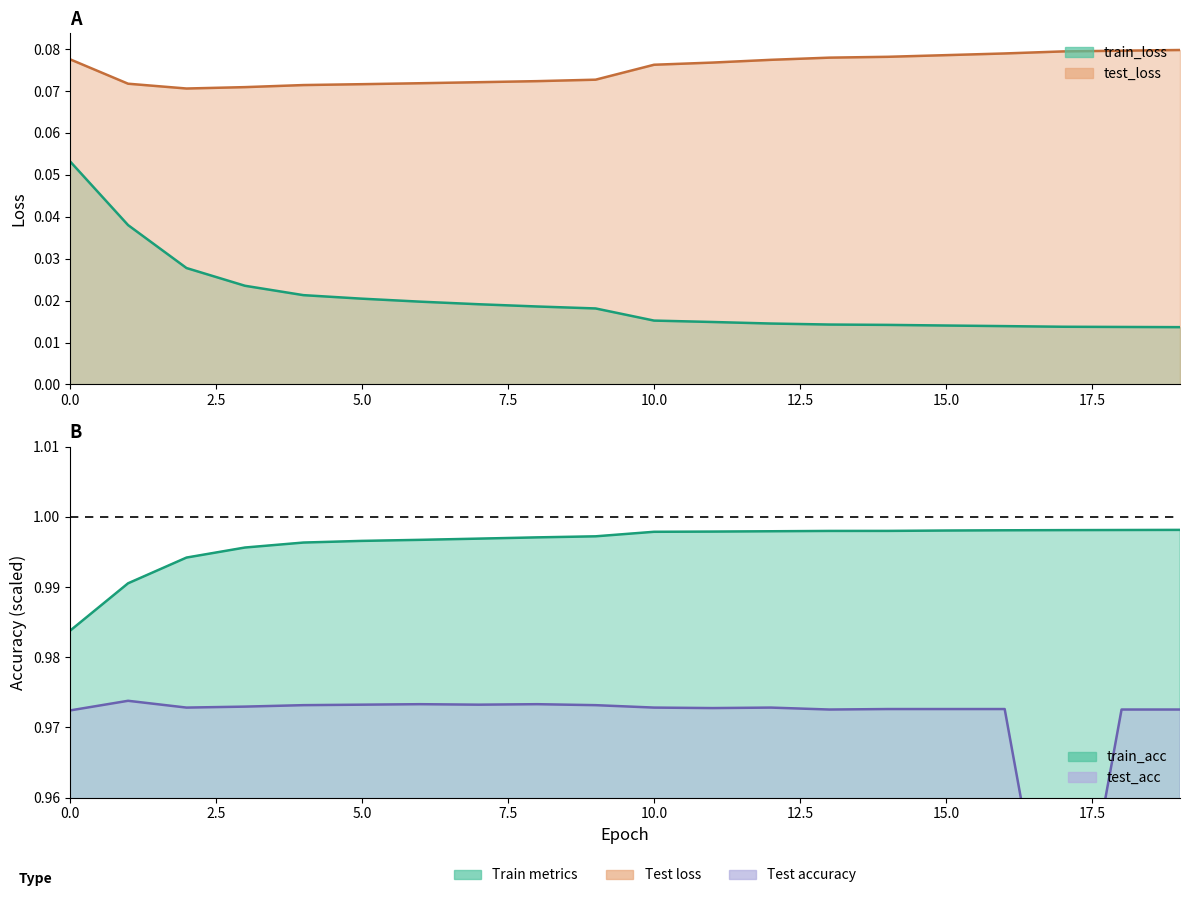

What is the minimum value for test_loss?

0.1